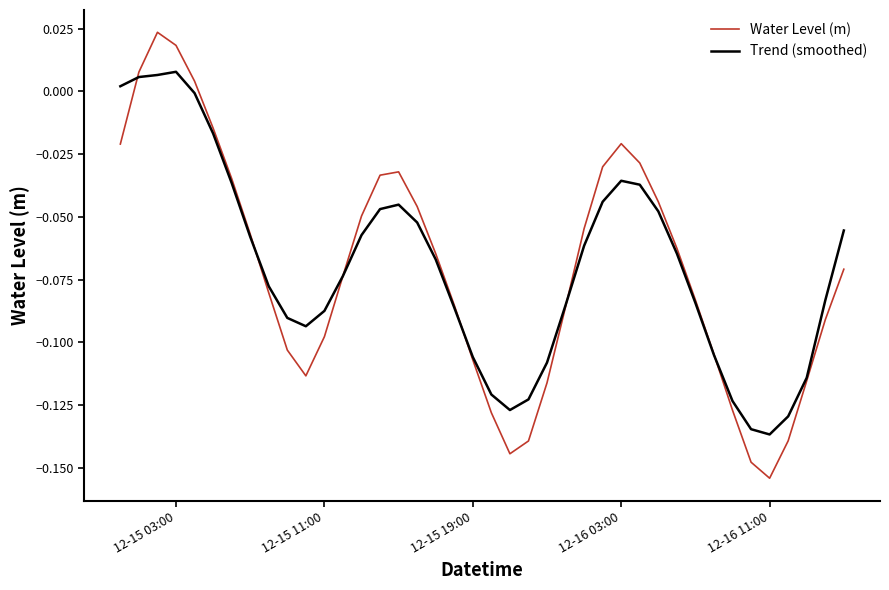

At how many categories does at least one series exceed 0?

5